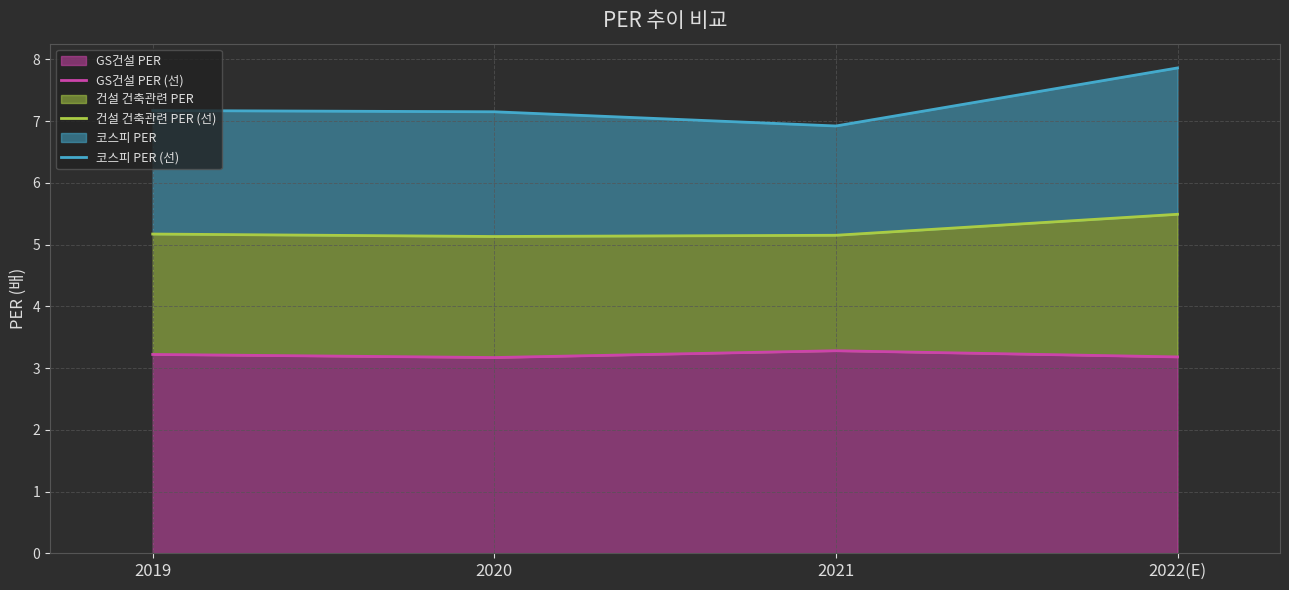

Reading left to right, list all the values displayed in this chart.

GS건설 PER (선): 2019=3.2	2020=3.2	2021=3.3	2022(E)=3.2
건설 건축관련 PER (선): 2019=5.2	2020=5.1	2021=5.2	2022(E)=5.5
코스피 PER (선): 2019=7.2	2020=7.2	2021=6.9	2022(E)=7.9